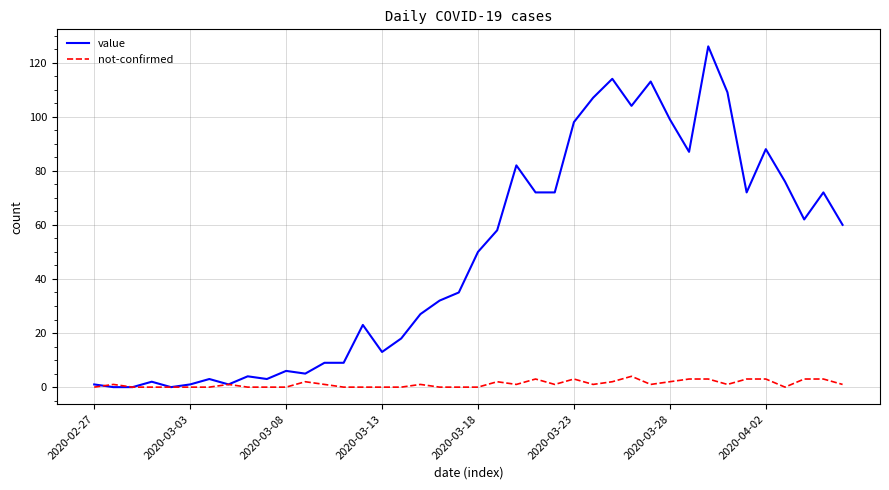

Which series has the widest spread of values?

value